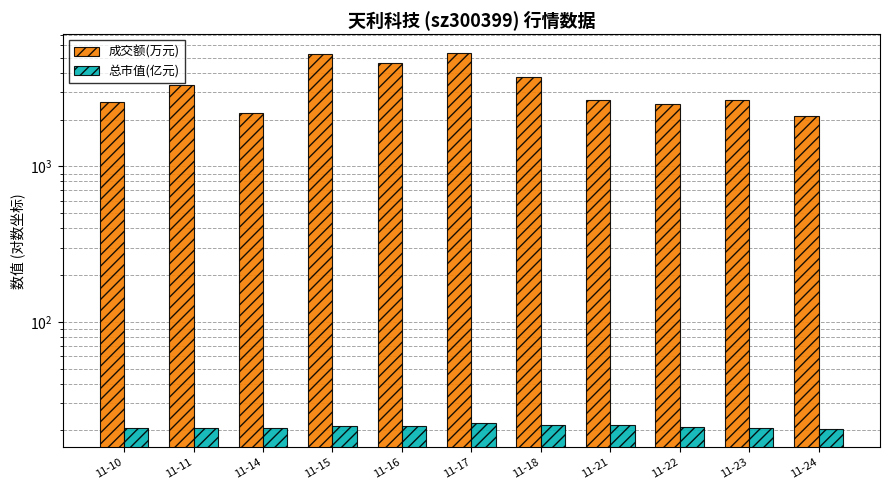

Is the value of 总市值(亿元) at 11-23 greater than the value of 成交额(万元) at 11-23?

No